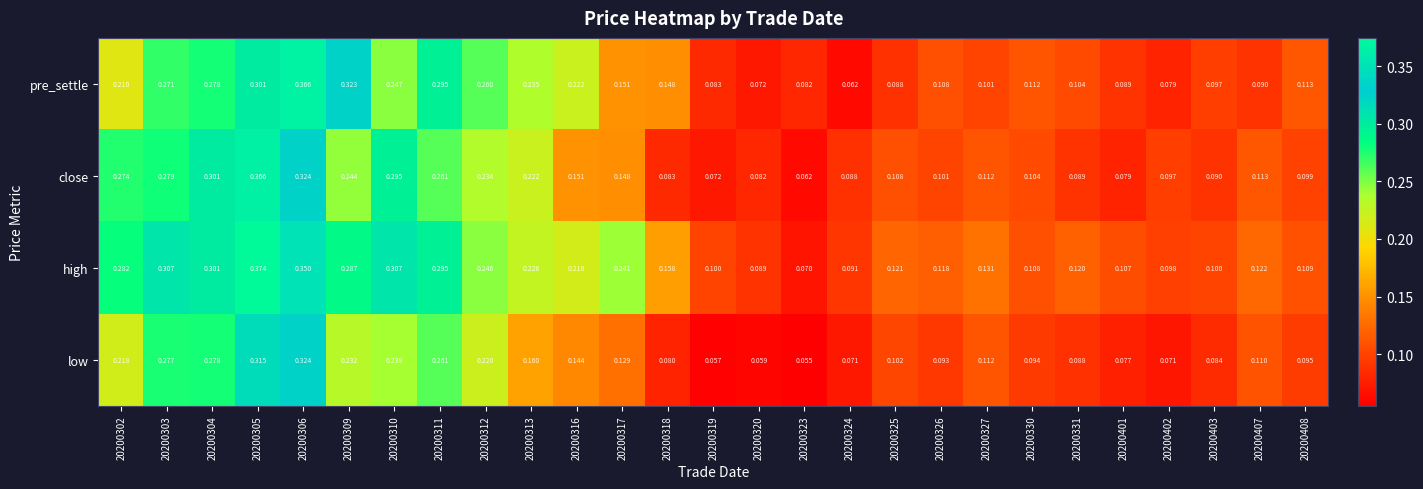

Rank the series at 20200309 from highest to lowest value.

pre_settle, high, close, low